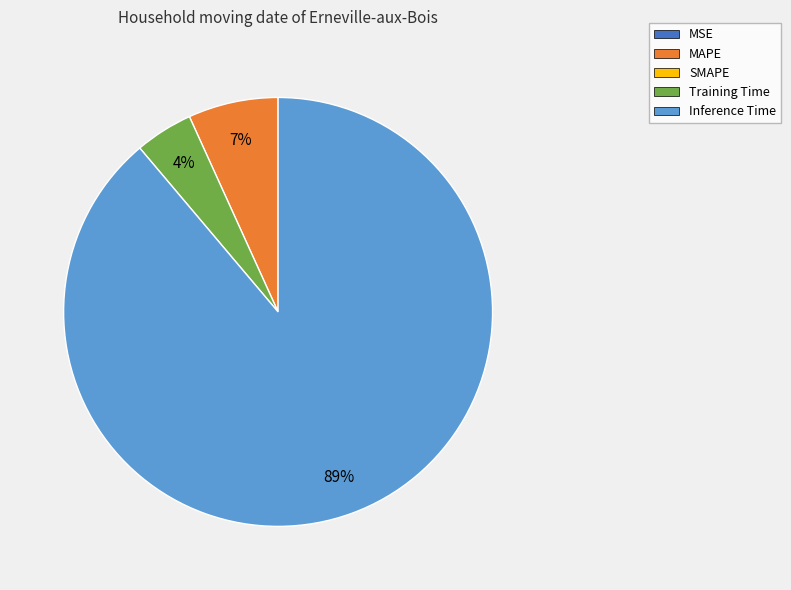

To the nearest percent, what is the difference between the largest and smallest slice percentages?

89%